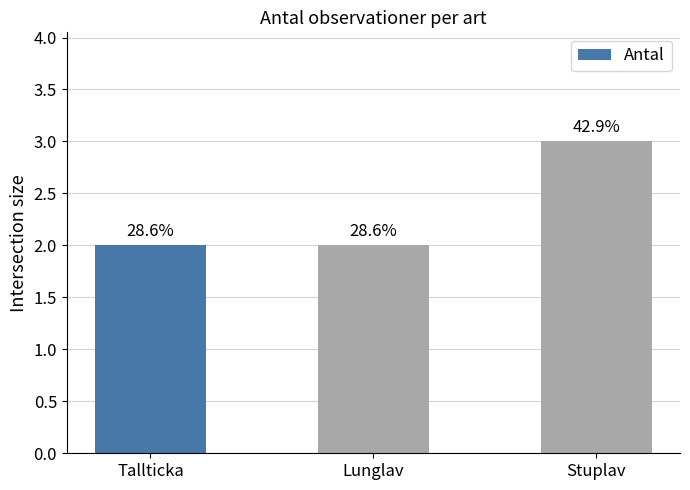

Which has a higher value, Tallticka or Lunglav?

Tallticka